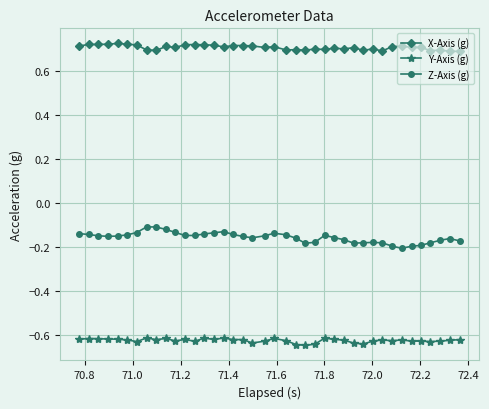

At how many categories does at least one series exceed 0?

40